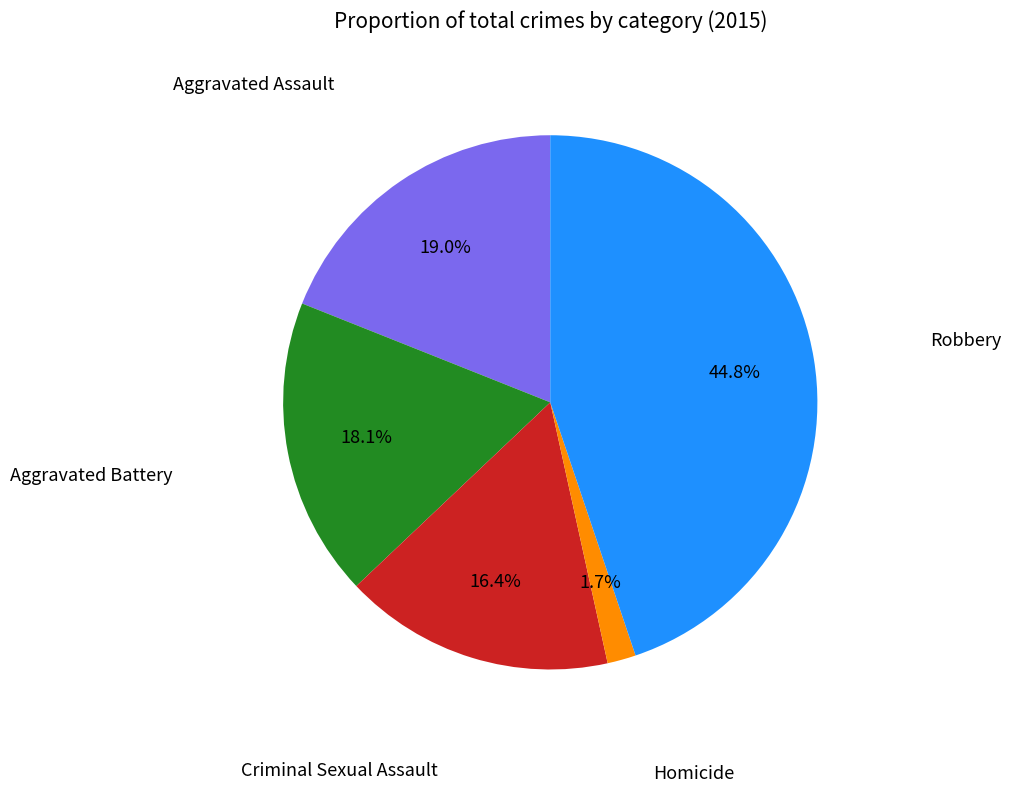

Does any single category account for the majority?

No